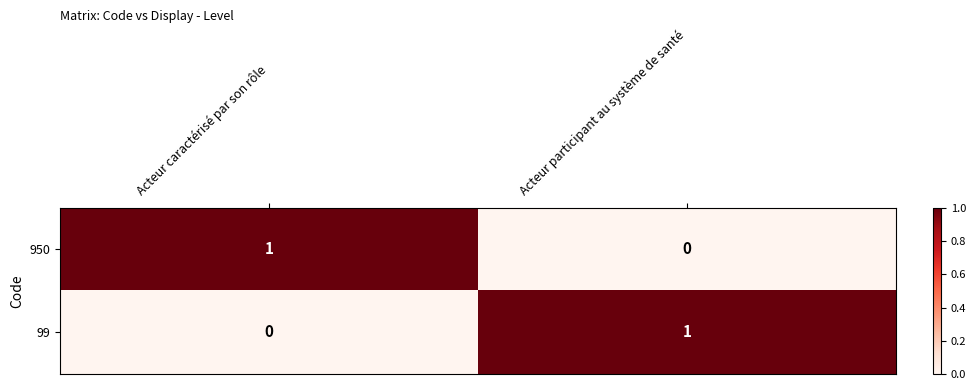

Reading left to right, list all the values displayed in this chart.

950: Acteur caractérisé par son rôle=1	Acteur participant au système de santé=0
99: Acteur caractérisé par son rôle=0	Acteur participant au système de santé=1